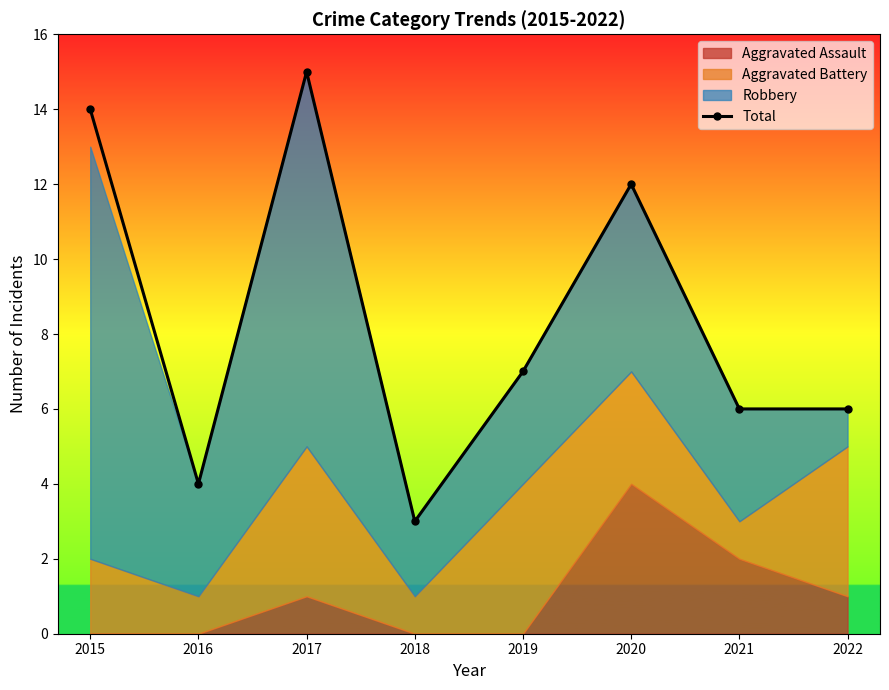

The chart shows a value of 4 at 2018. True or false?

False